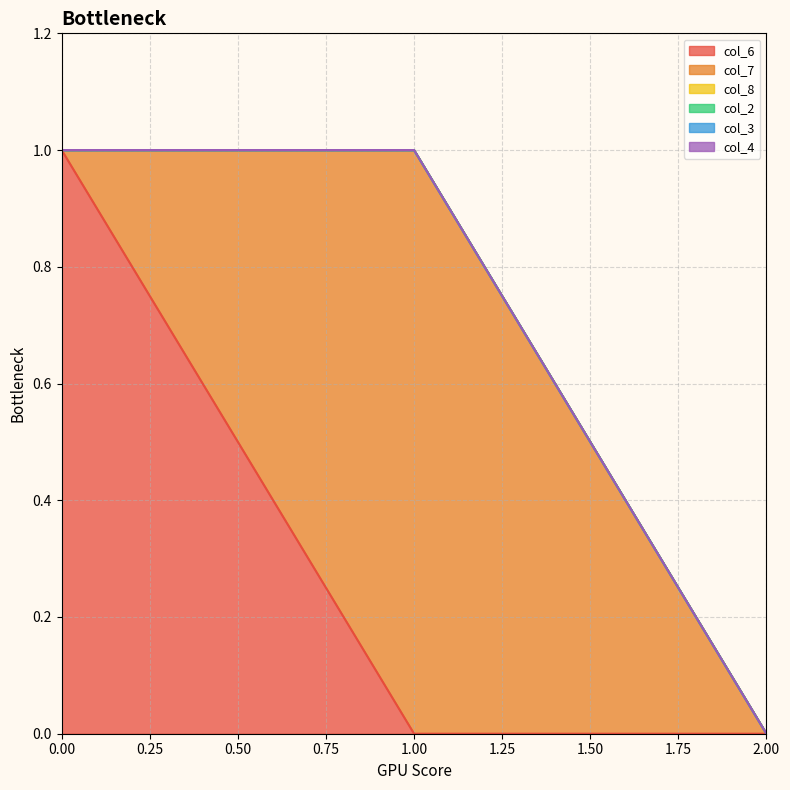

What is the sum of all col_7 values?

1